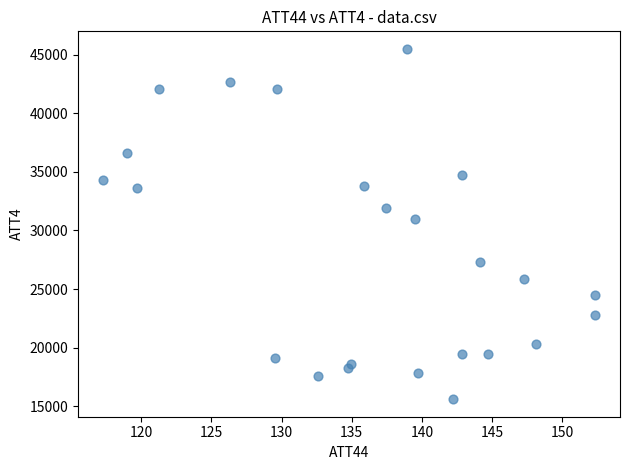

What Y value in the scatter plot is closest to 30550?

31000